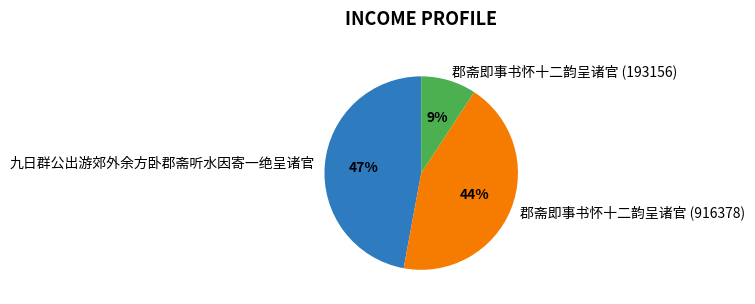

Rank the categories by value from highest to lowest.

九日群公出游郊外余方卧郡斋听水因寄一绝呈诸官, 郡斋即事书怀十二韵呈诸官 (916378), 郡斋即事书怀十二韵呈诸官 (193156)